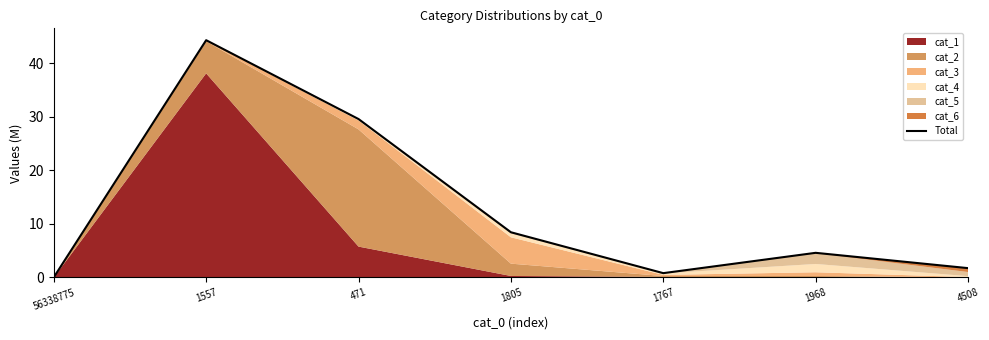

Reading left to right, list all the values displayed in this chart.

0.0	44.3	29.6	8.4	0.8	4.6	1.7